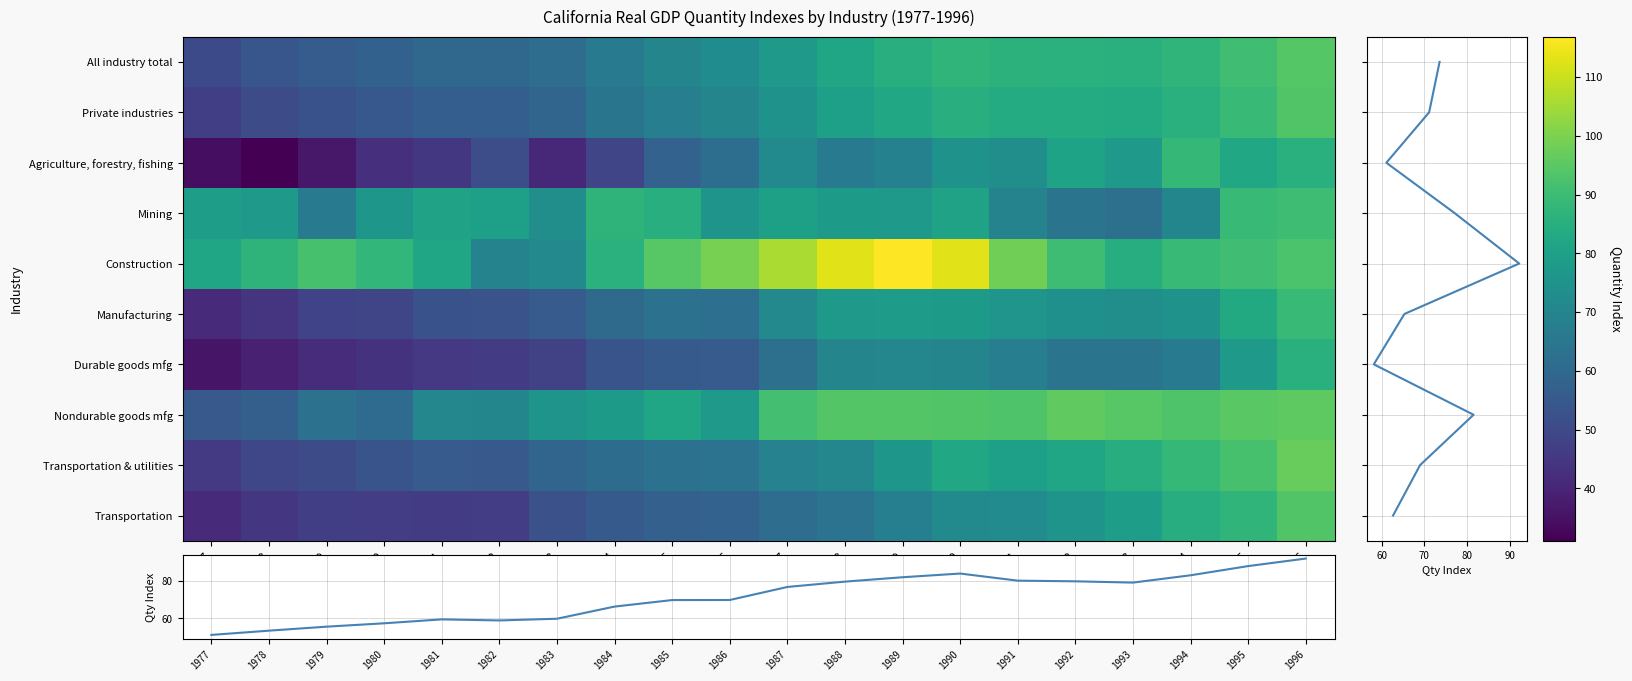

At which category is the sum across all series the highest?

1996